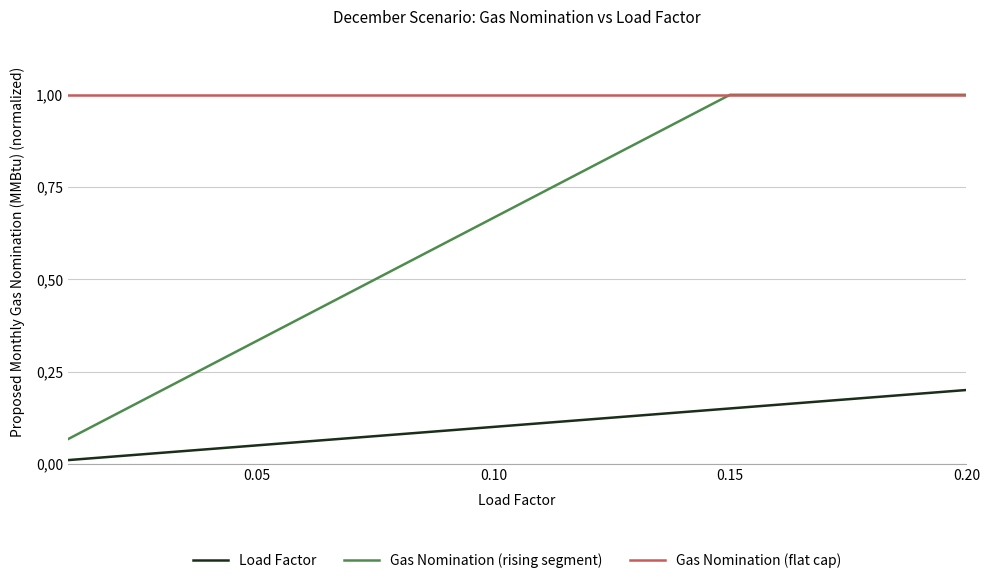

Does the chart have visible grid lines?

Yes